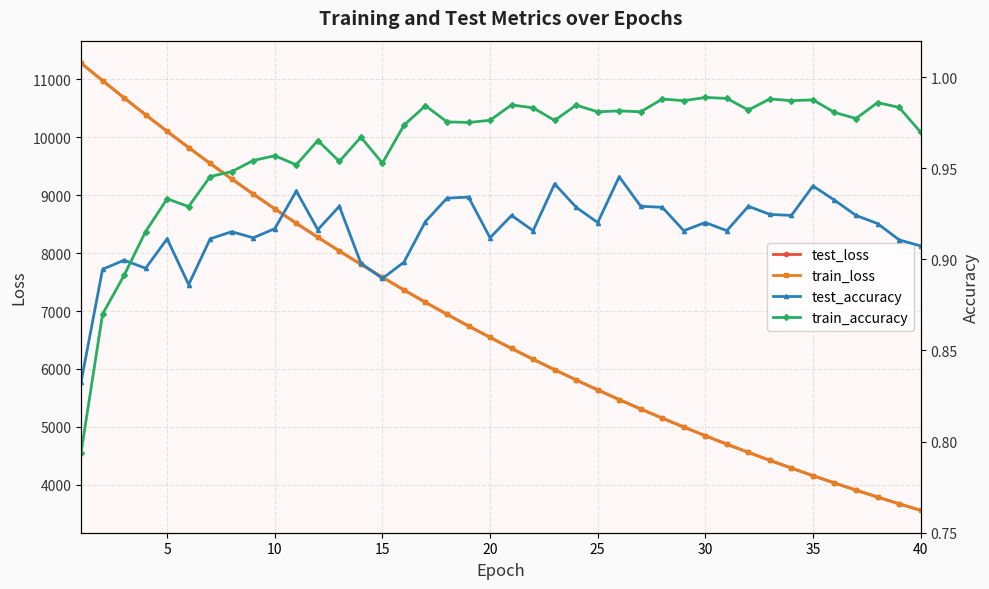

How many categories are shown in the chart?

40